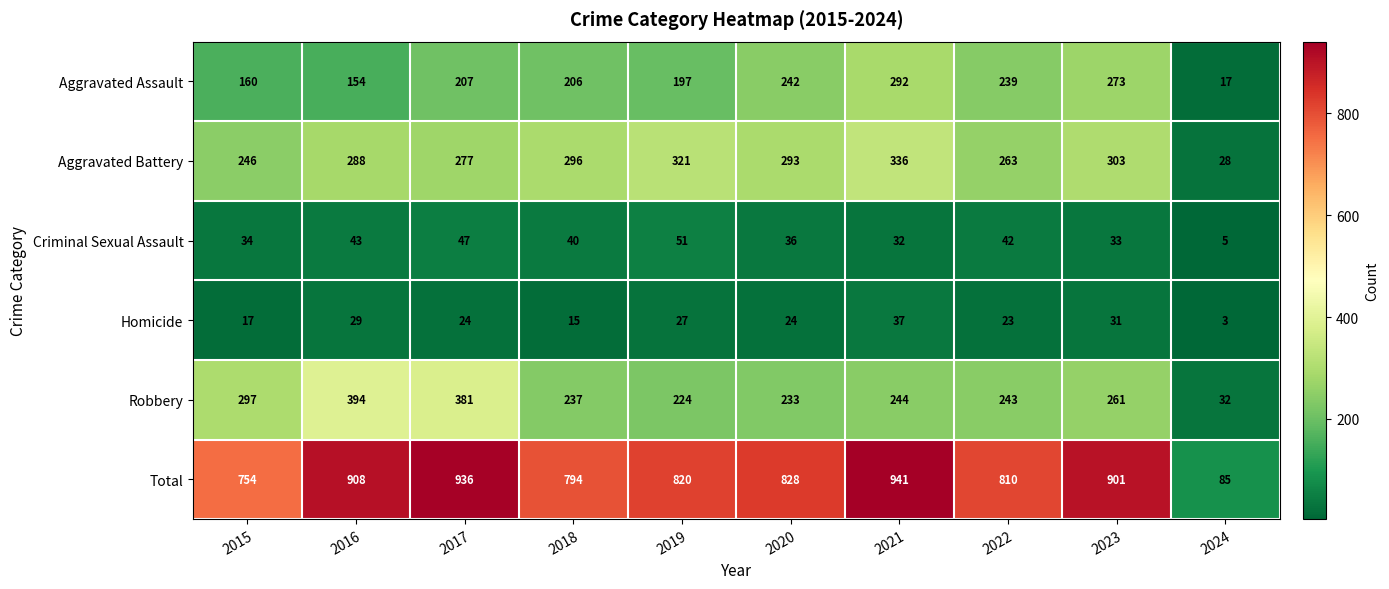

What is the greatest value displayed?

941